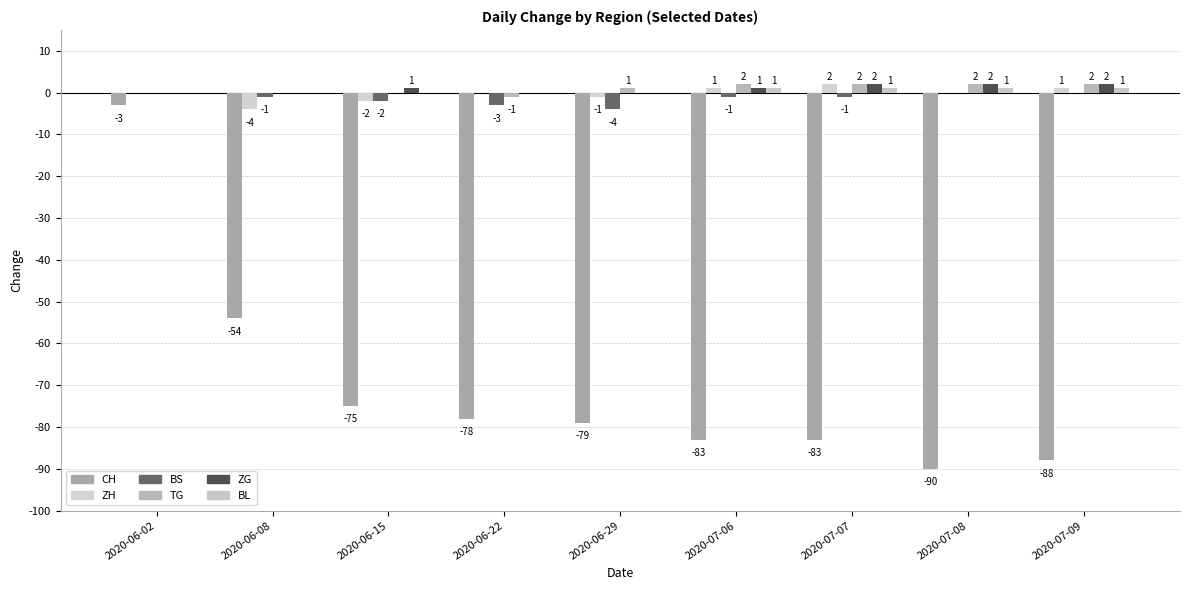

At which label is BS closest to -2?

2020-06-15